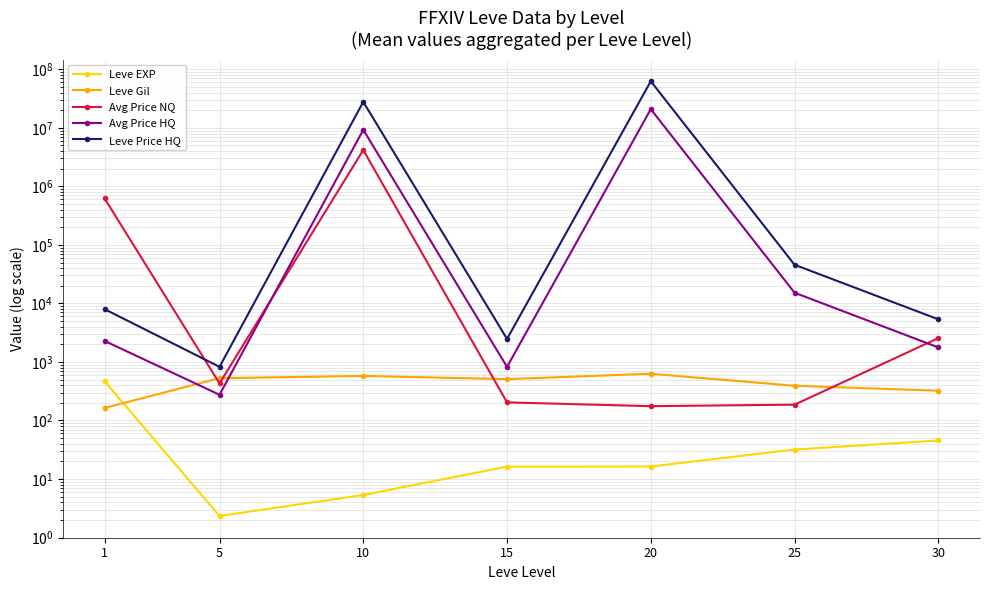

Which category has the lowest value across all series?

5